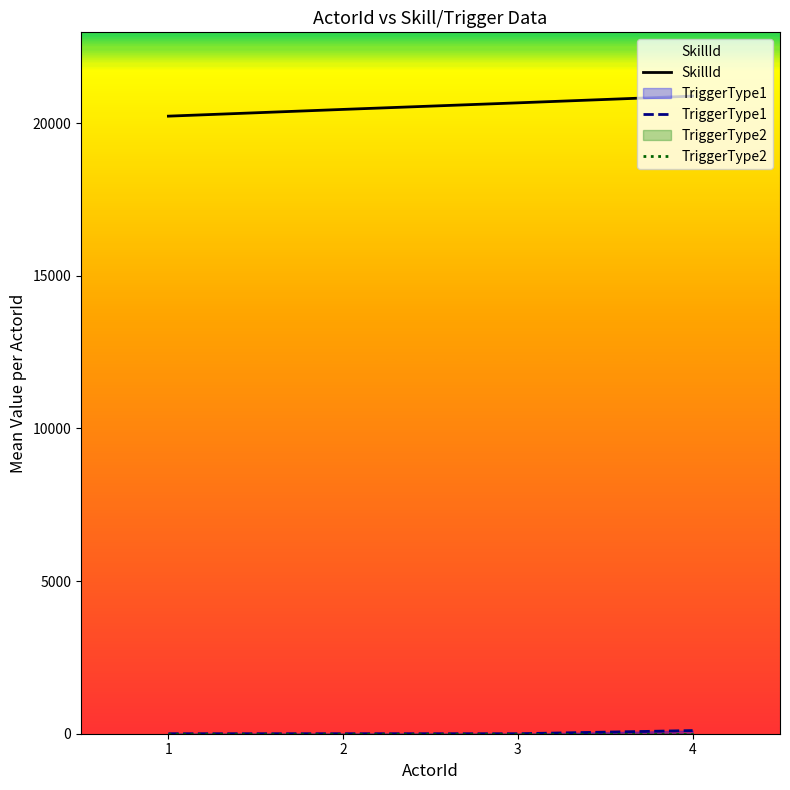

True or false: TriggerType2 and TriggerType1 intersect in this chart.

False